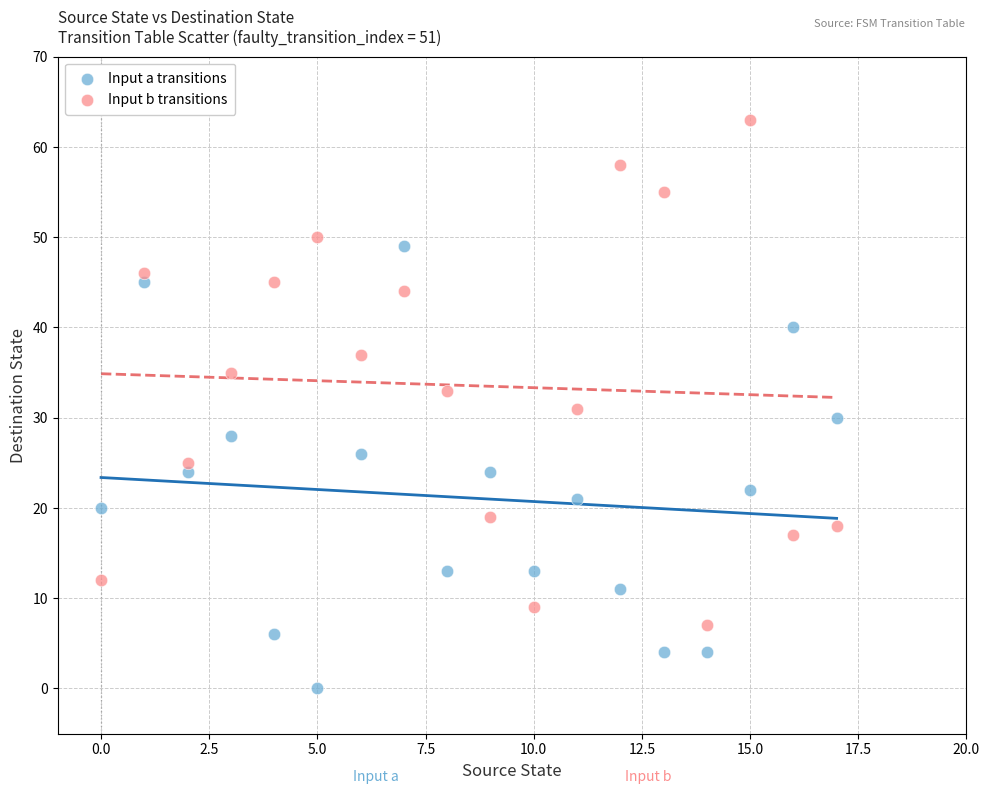

Which series has the largest Y range (max minus min)?

Input b transitions